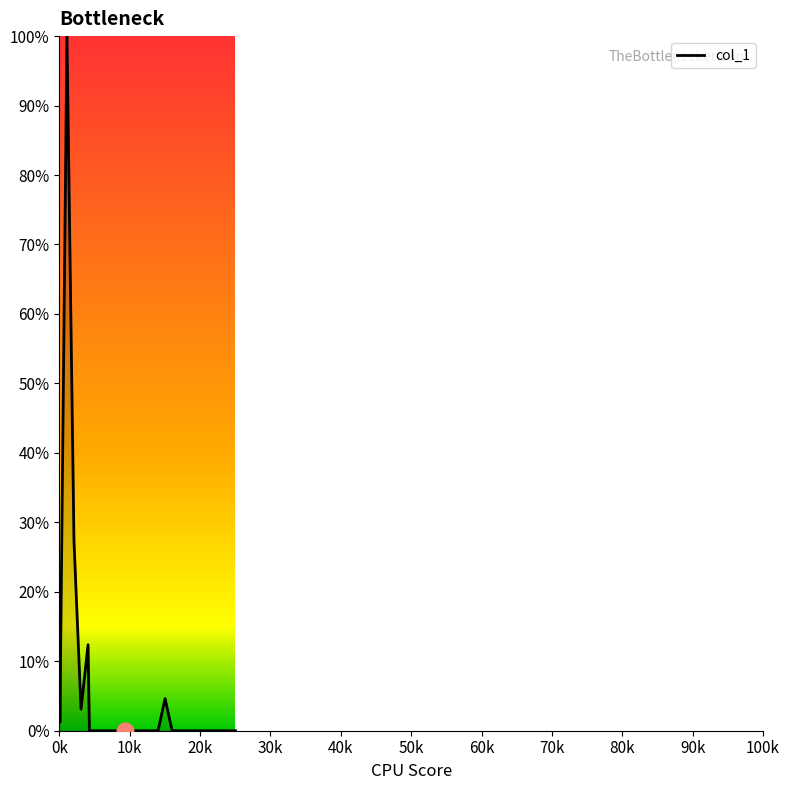

What is the average value?

4.5